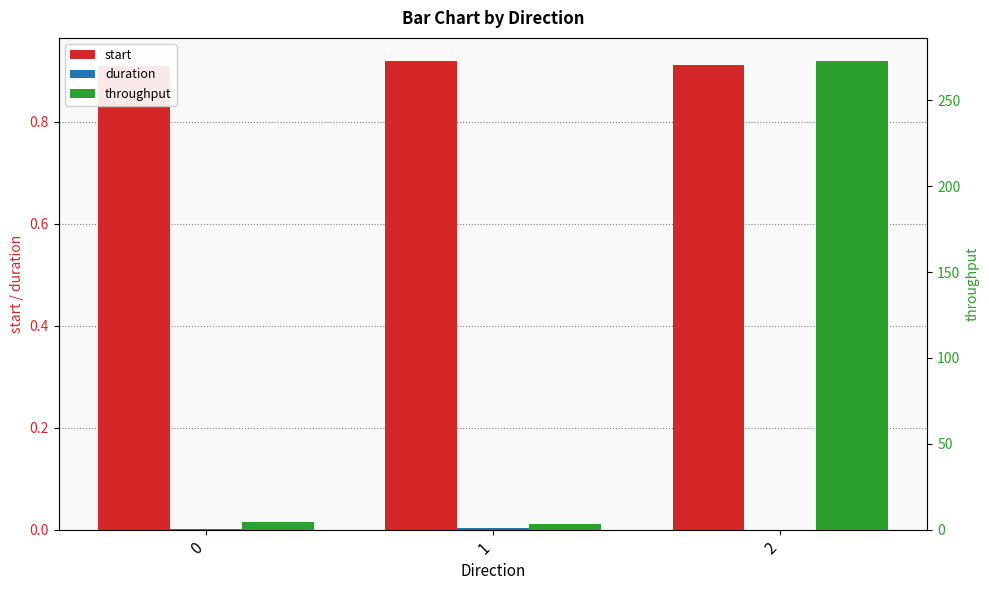

What is the value of the throughput bar at the 2nd from the left?

3.1